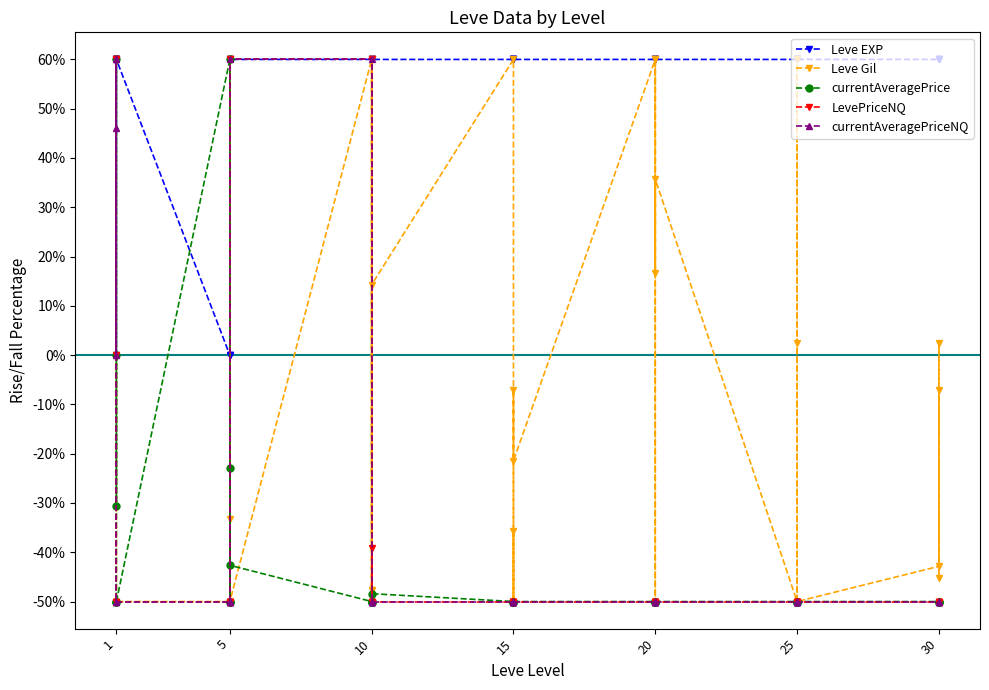

What is the value of the currentAveragePrice point at the 26th from the left?

-50.0